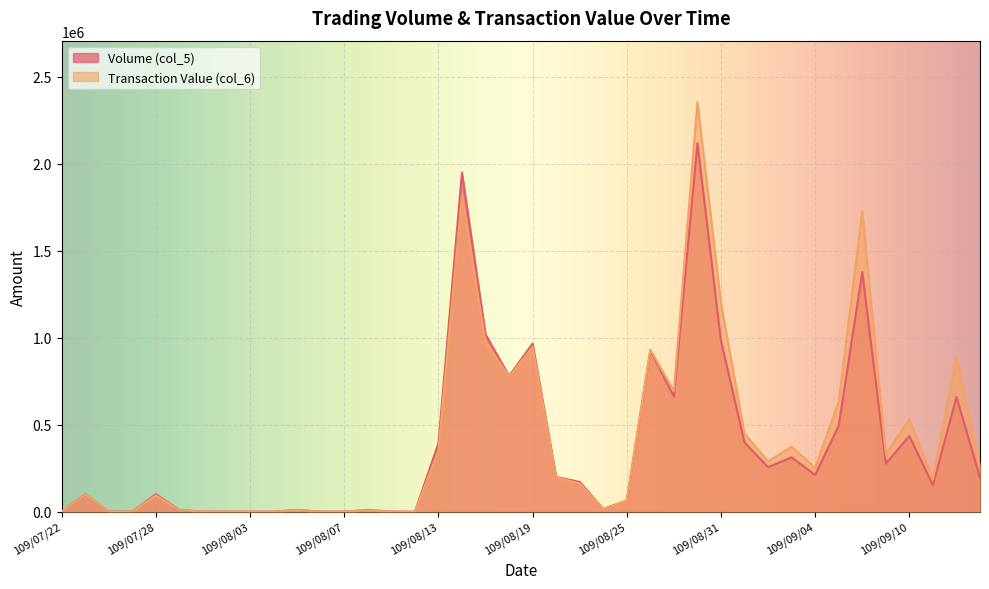

At which category does the chart reach its minimum across all series?

109/07/22